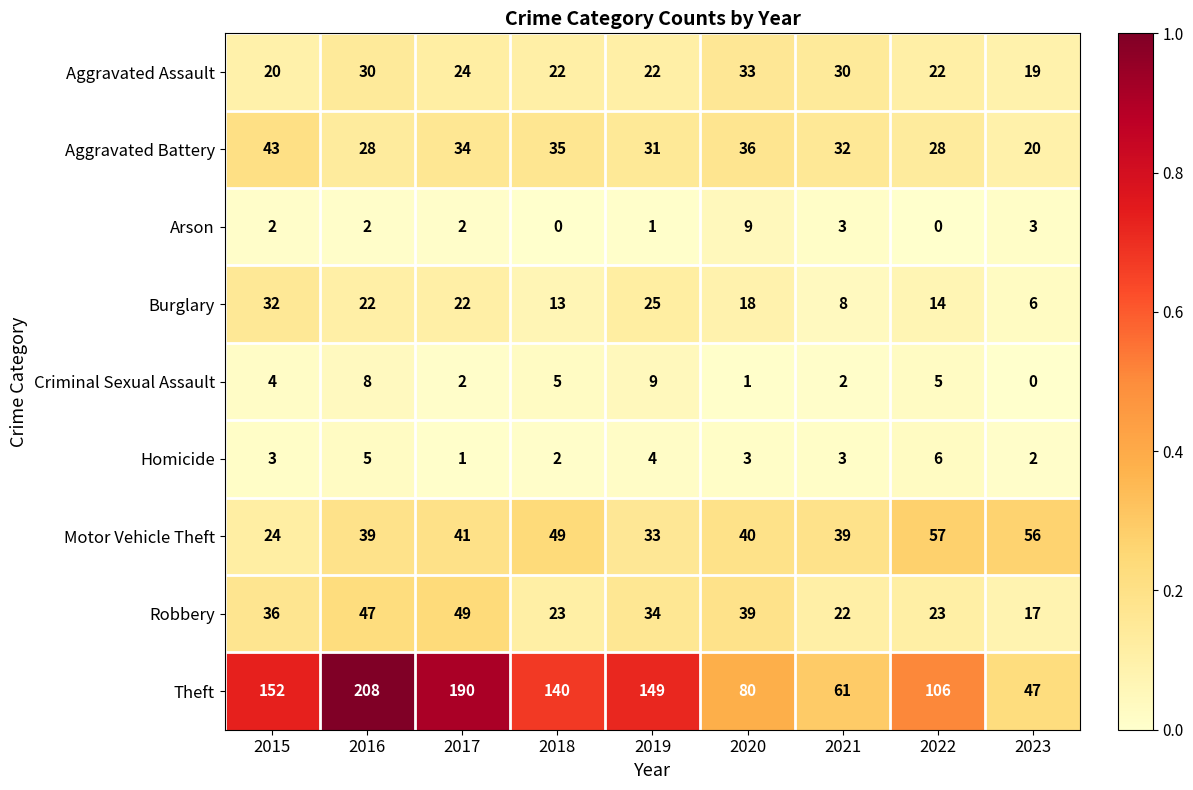

What is the difference between the maximum and minimum values in the Aggravated Battery series?

23